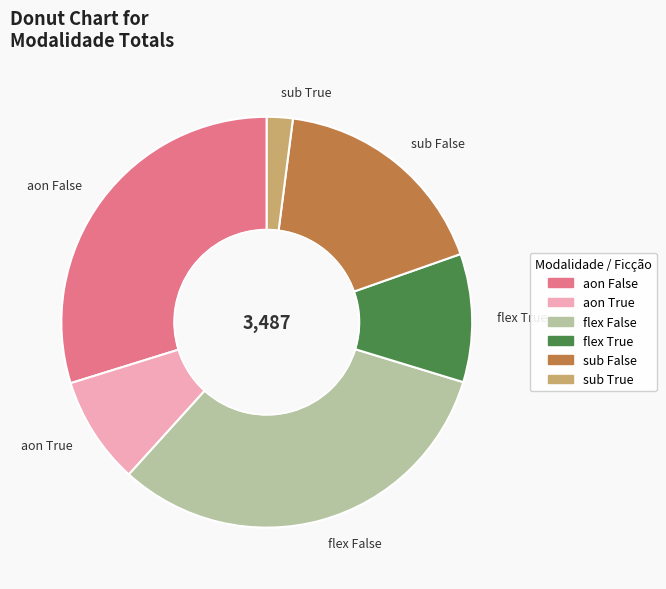

Which slice is the smallest?

sub True